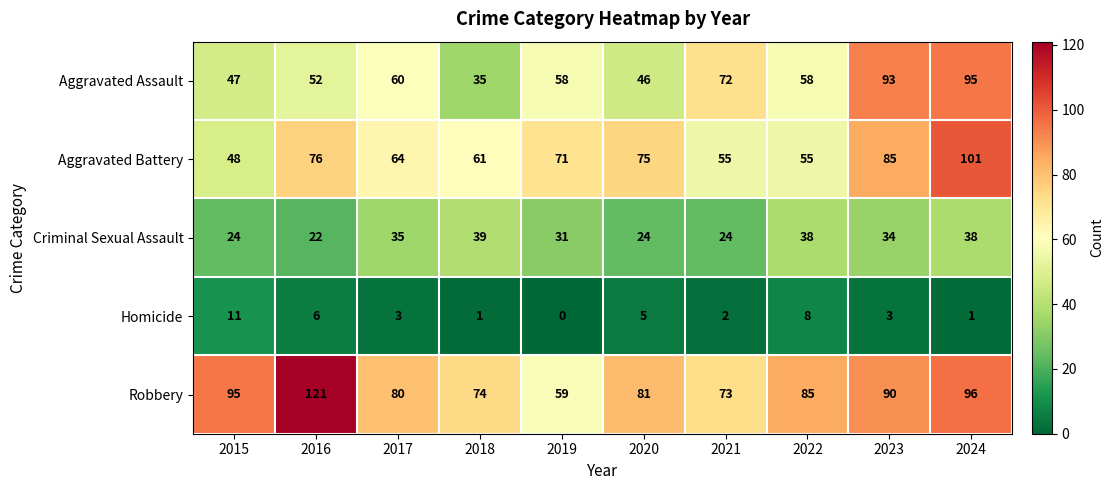

Where does the Aggravated Battery series first go above 71?

2016